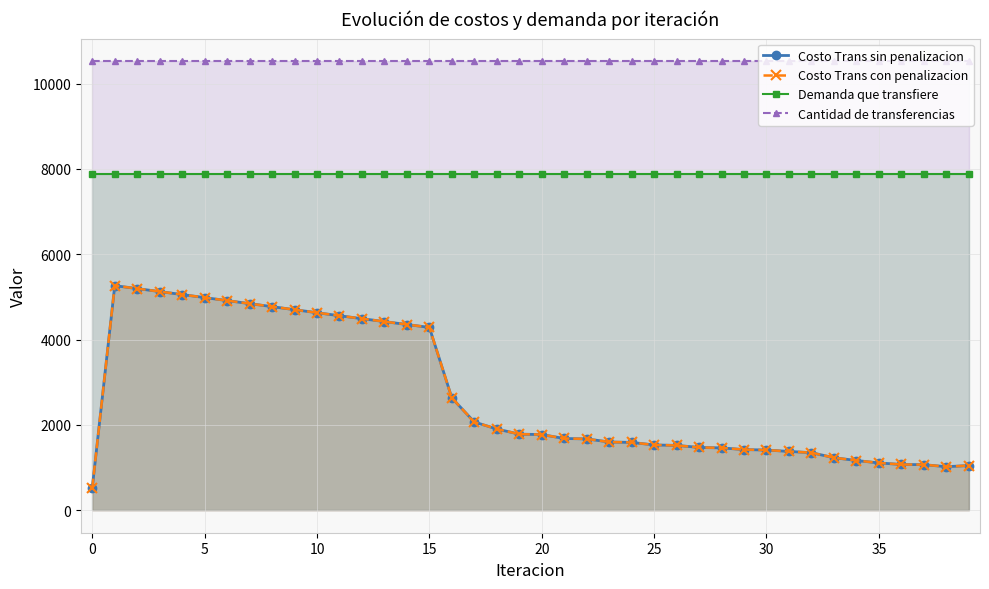

True or false: Cantidad de transferencias has more than 1 interior local peaks.

False